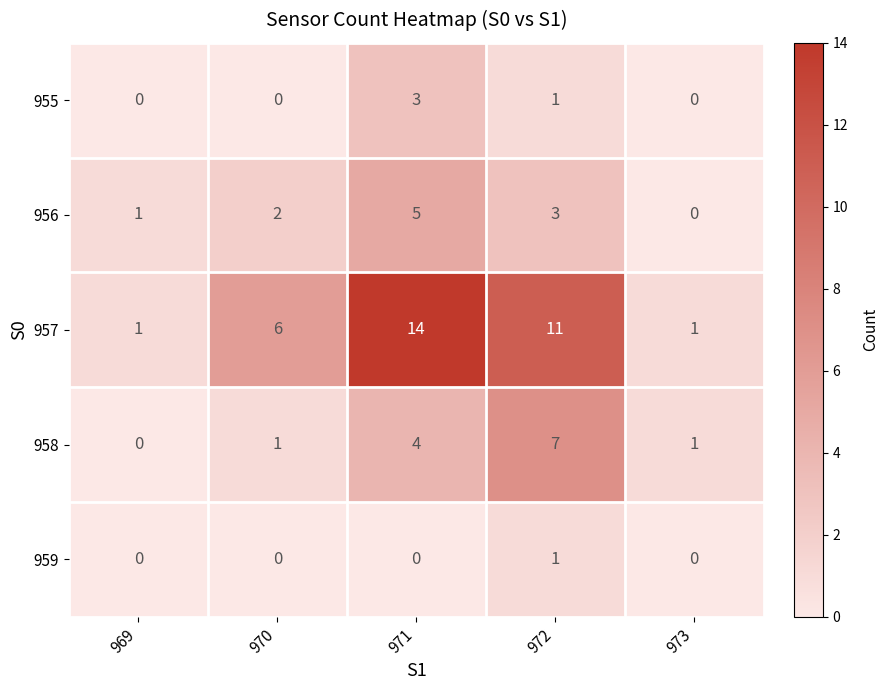

List the series in order of their peak value, lowest first.

959, 955, 956, 958, 957